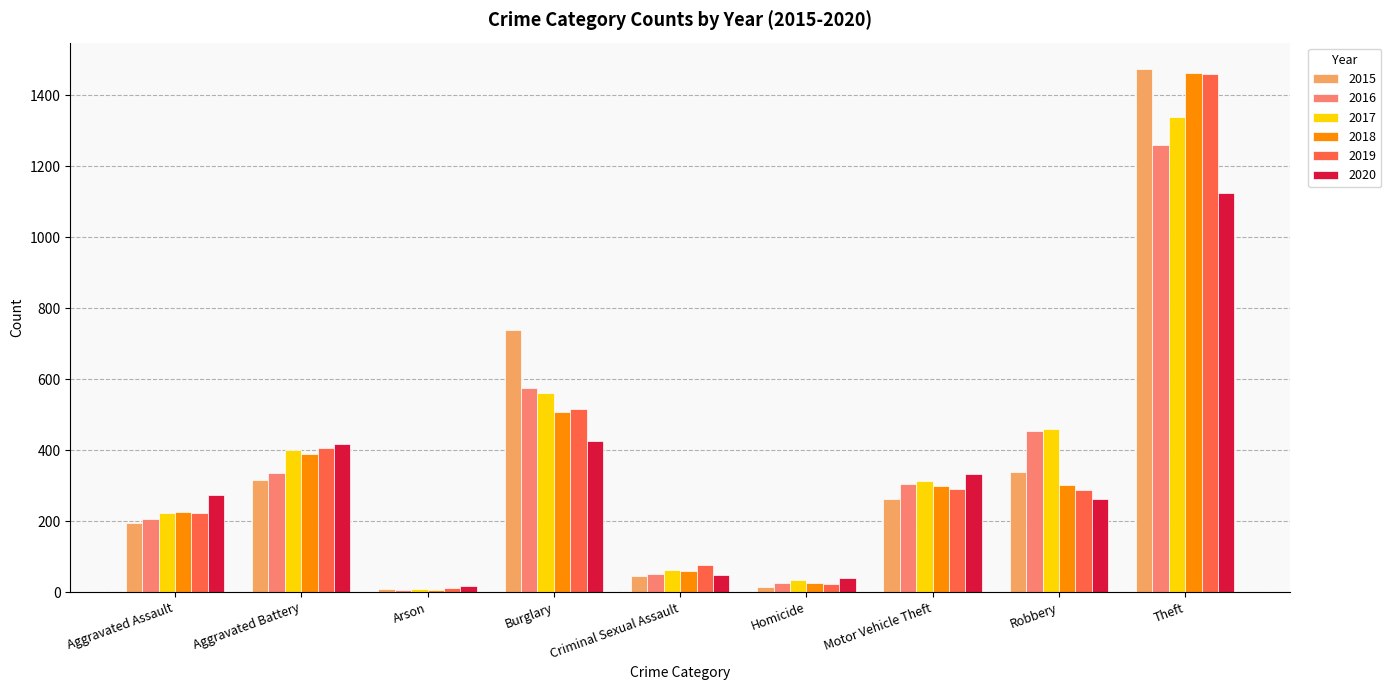

Is the value of 2018 at Theft greater than the value of 2016 at Aggravated Assault?

Yes